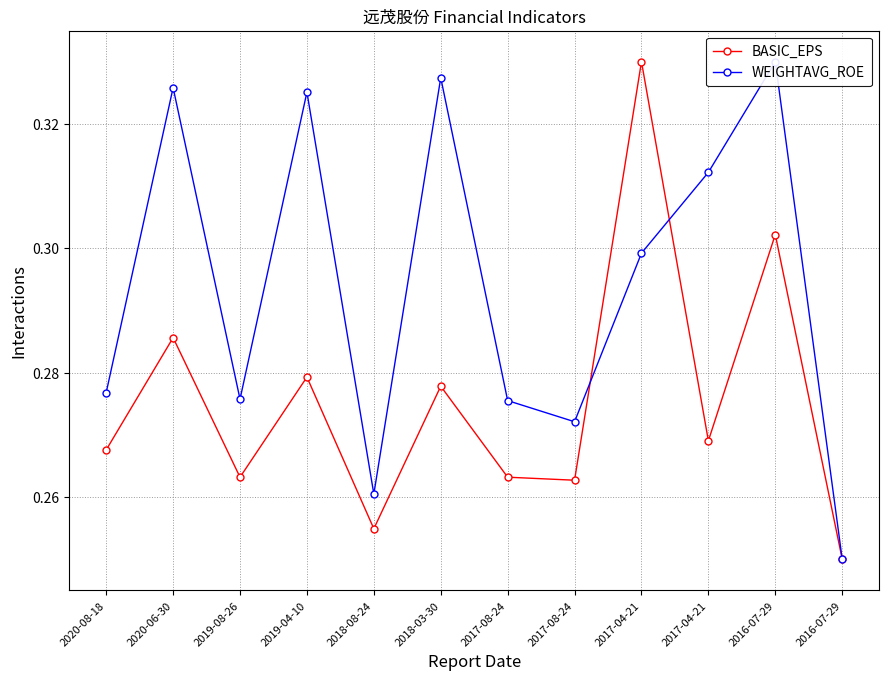

Which series ends up on top after the final intersection of WEIGHTAVG_ROE and BASIC_EPS?

WEIGHTAVG_ROE